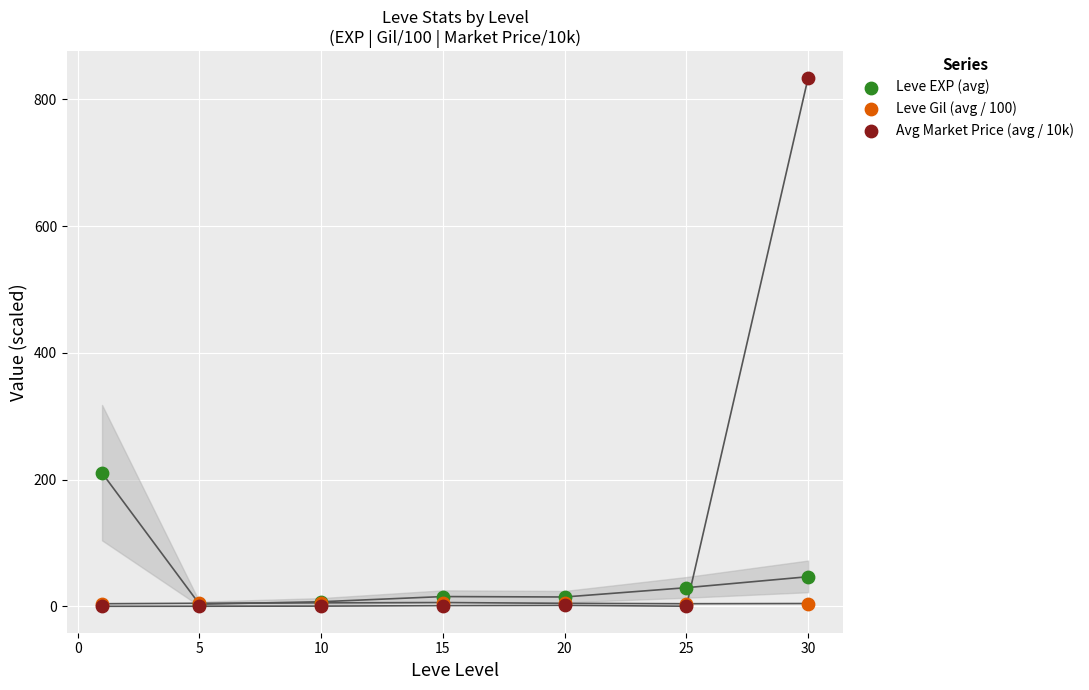

Across all series, what Y value is closest to 417?

210.7